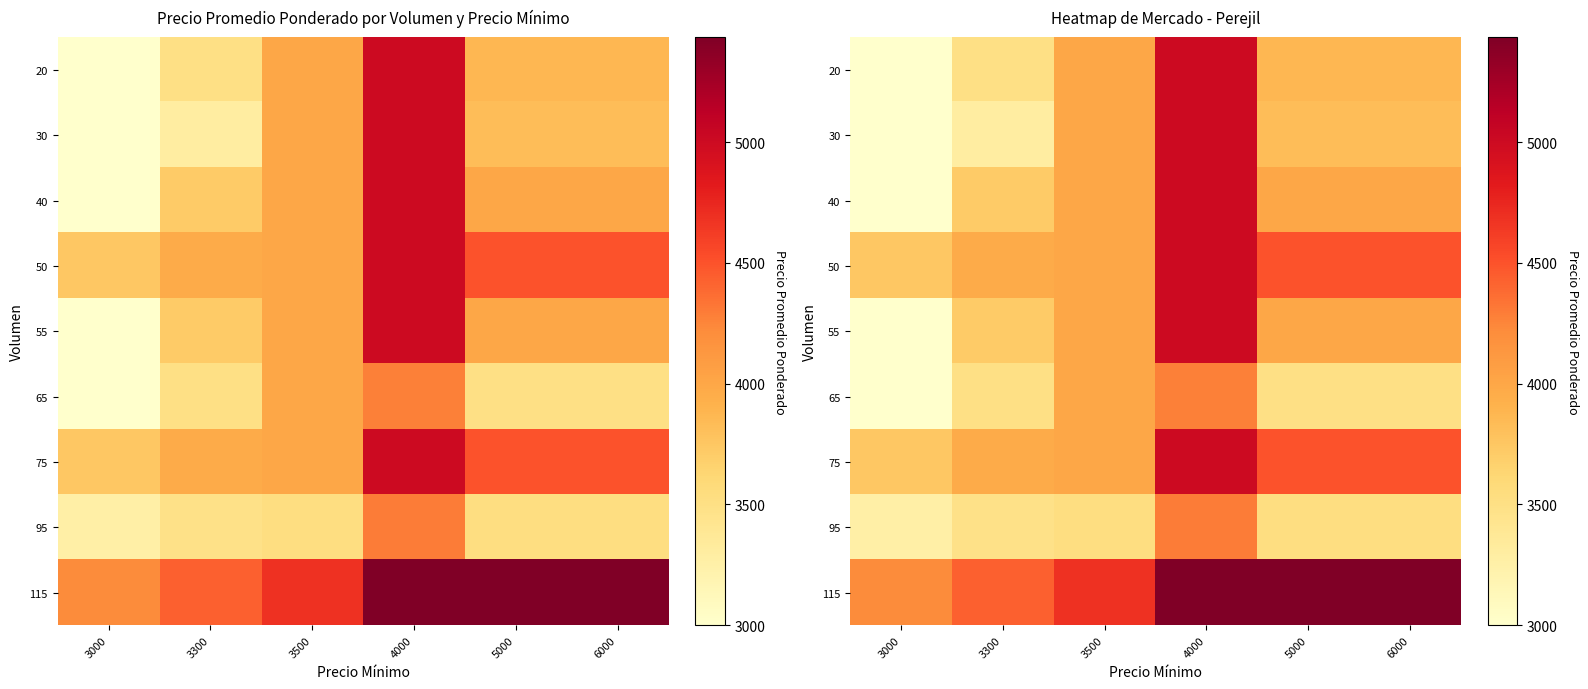

At which label does 65 reach its minimum?

3000